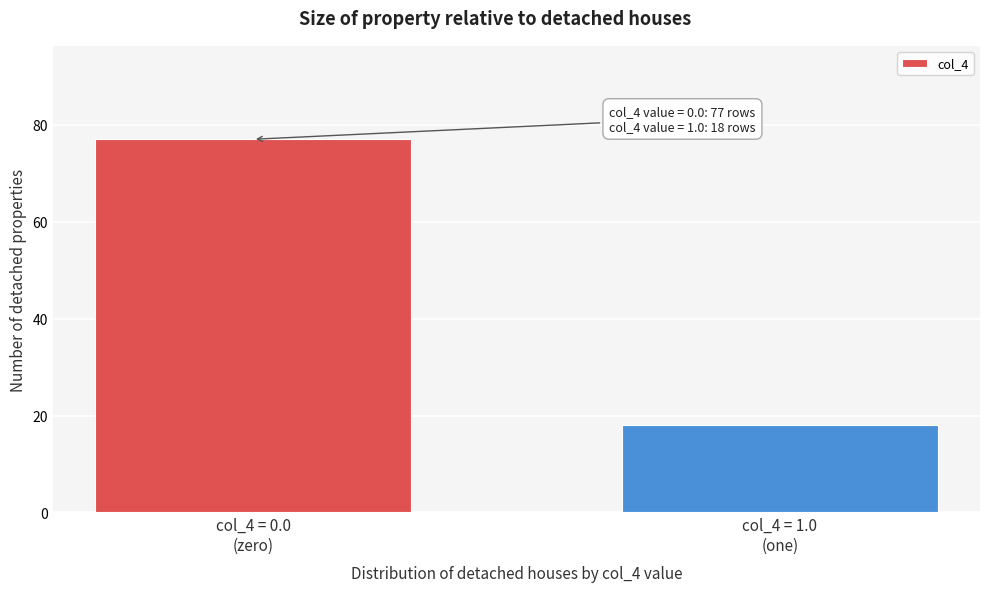

Reading right to left, list all the values displayed in this chart.

18	77